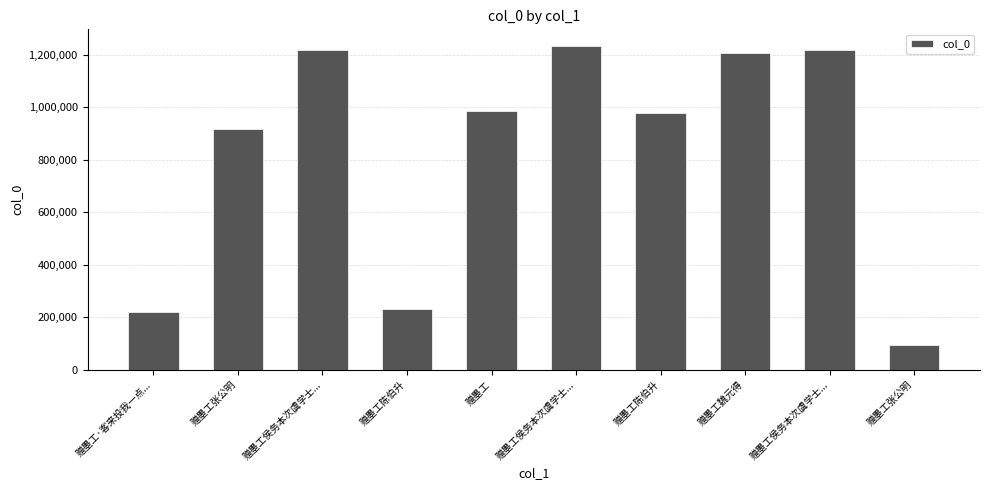

List the labels in order of value, largest first.

赠墨工侯务本次虞学士..., 赠墨工侯务本次虞学士..., 赠墨工侯务本次虞学士..., 赠墨工魏元得, 赠墨工, 赠墨工陈伯升, 赠墨工张公明, 赠墨工陈伯升, 赠墨工·客来投我一点..., 赠墨工张公明